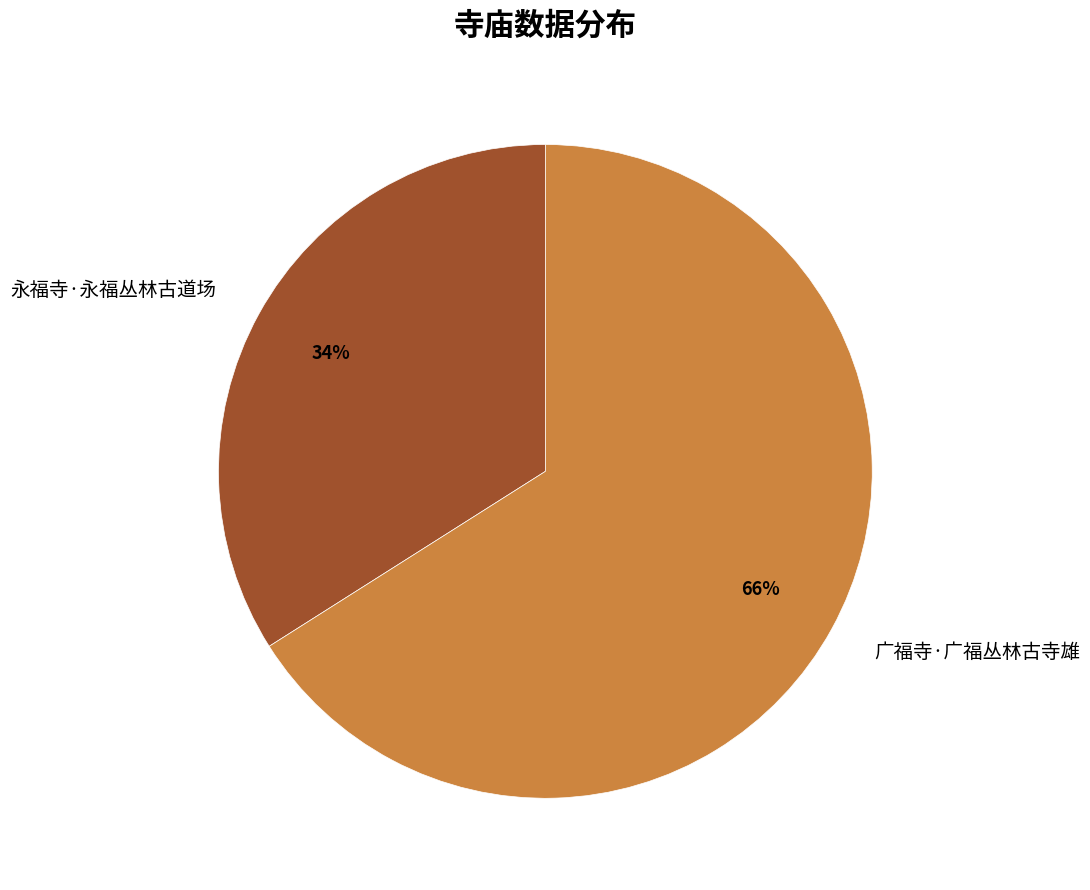

What is the smallest slice in the pie chart?

永福寺·永福丛林古道场